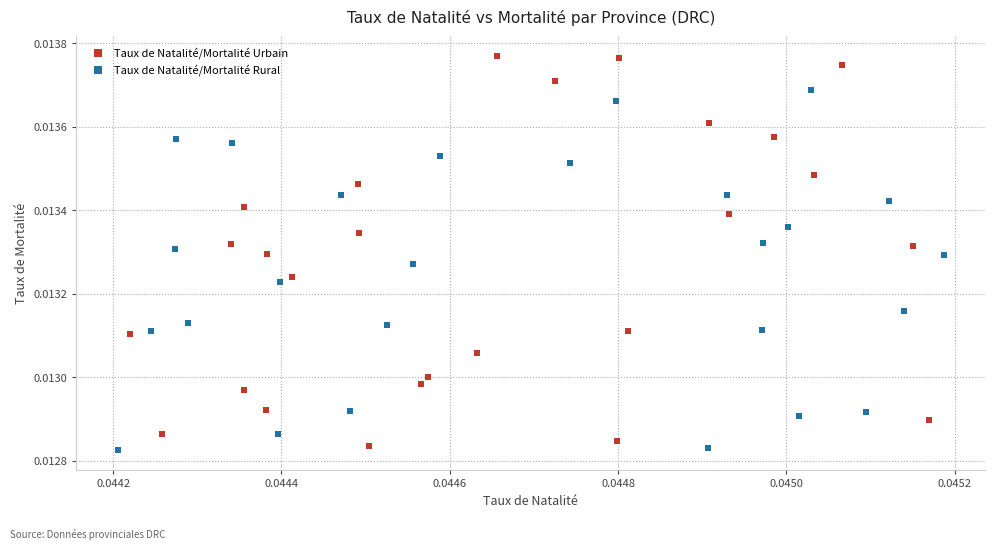

Which series has the largest Y range (max minus min)?

Taux de Natalité/Mortalité Urbain